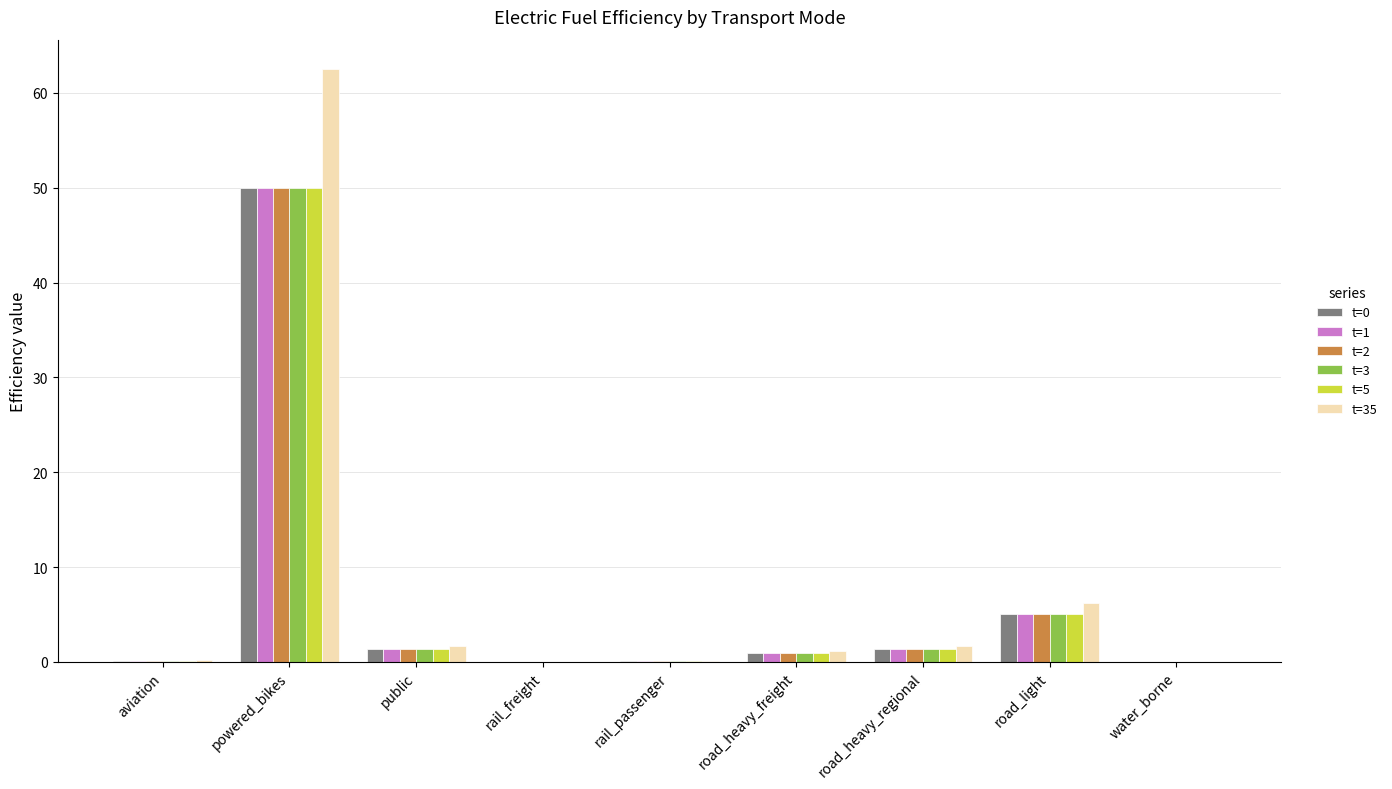

What is the maximum value shown in the chart?

62.5